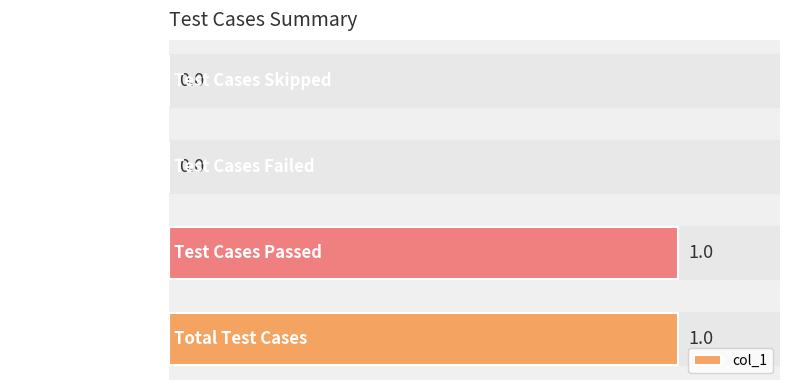

Reading bottom to top, what are all the values shown in this chart?

Total Test Cases=1	Test Cases Passed=1	Test Cases Failed=0	Test Cases Skipped=0